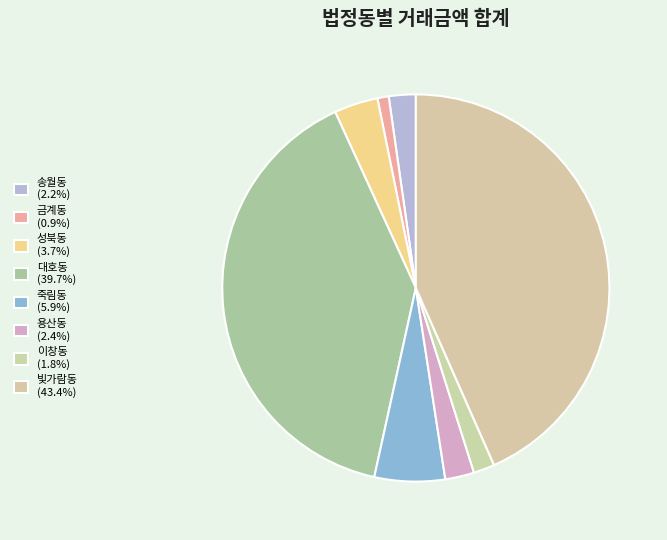

How many slices are in this pie chart?

8